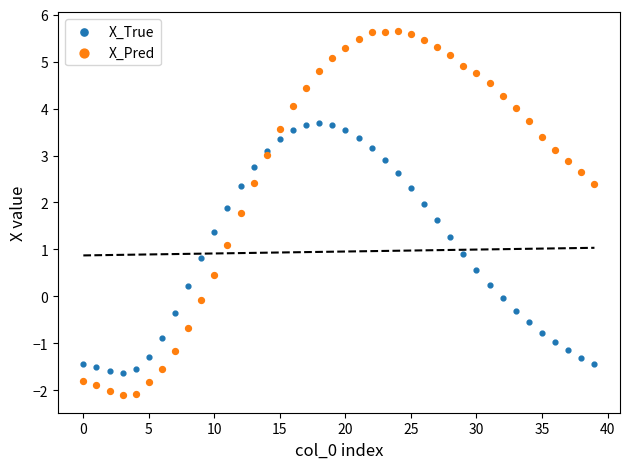

Across all data points, what is the range of Y values (max minus min)?

7.8